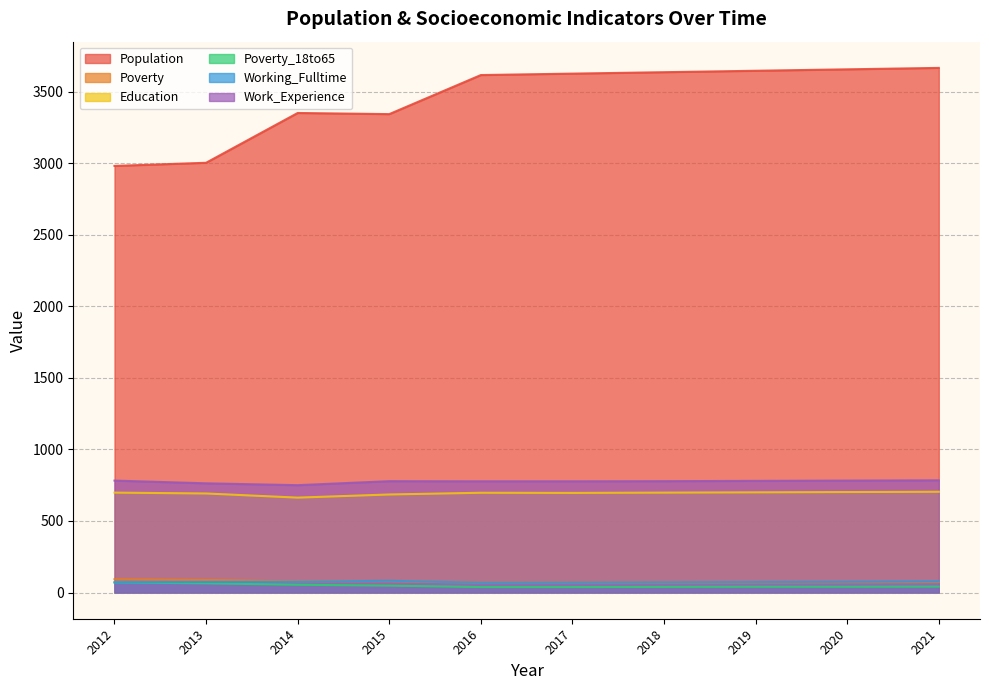

True or false: Work_Experience and Poverty_18to65 cross at least once.

False